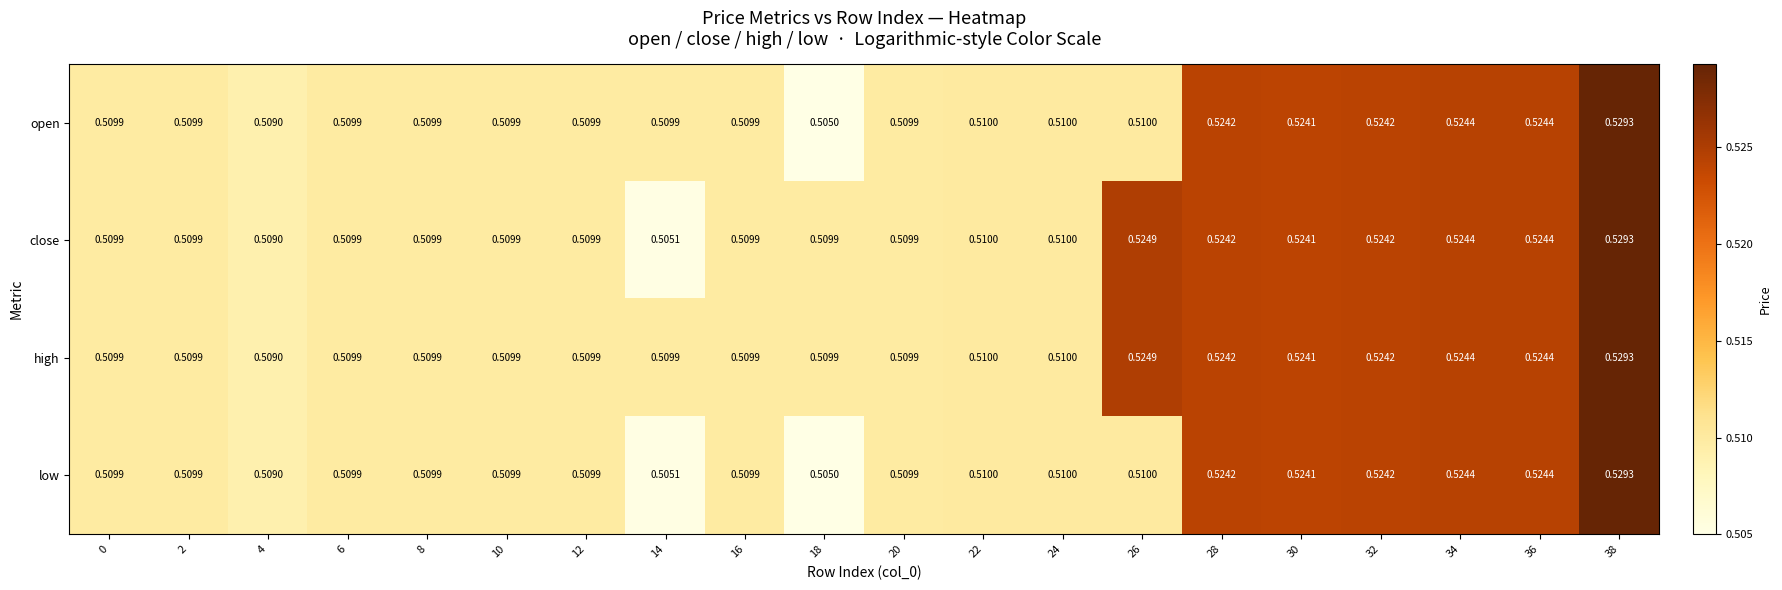

List the series in order of their overall mean, highest first.

high, close, open, low